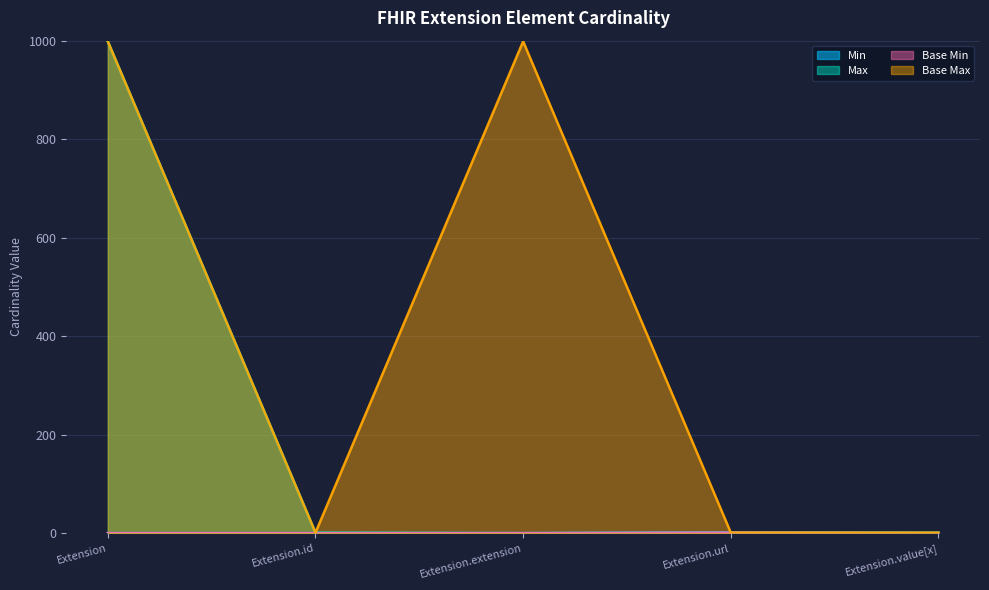

Between Extension.value[x] and Extension.extension, which is larger?

Extension.value[x]